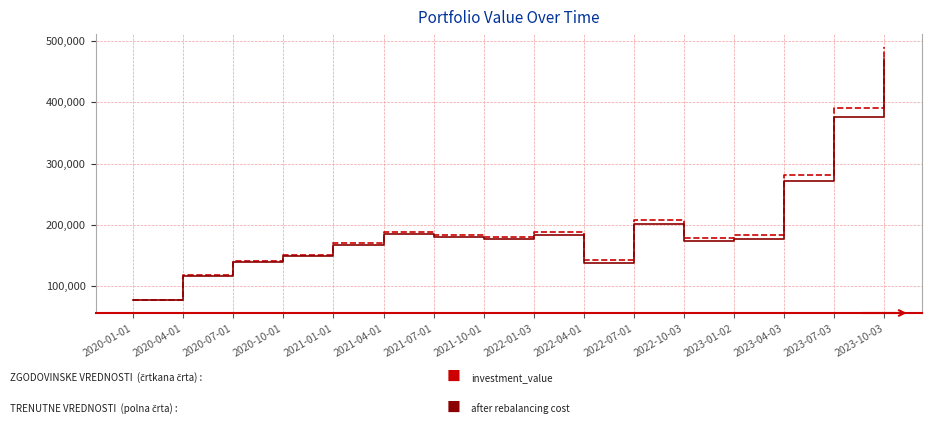

At which category is the sum across all series the highest?

2023-10-03